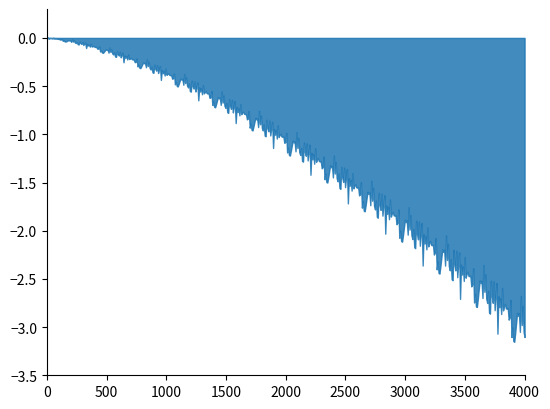

Does the chart have visible grid lines?

No